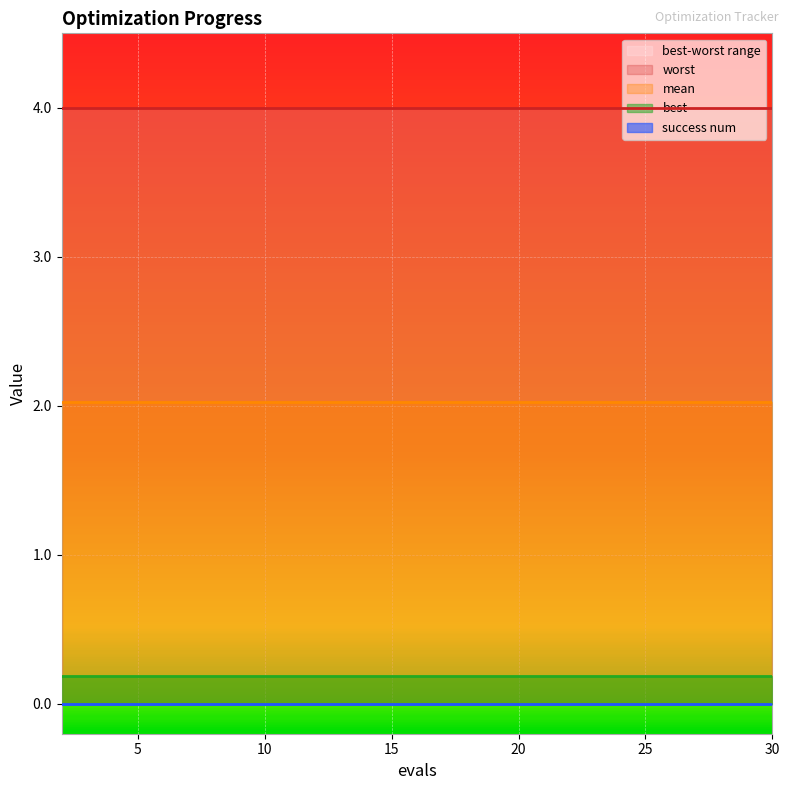

At 30, list the series in order from smallest to largest.

success num, best, mean, worst